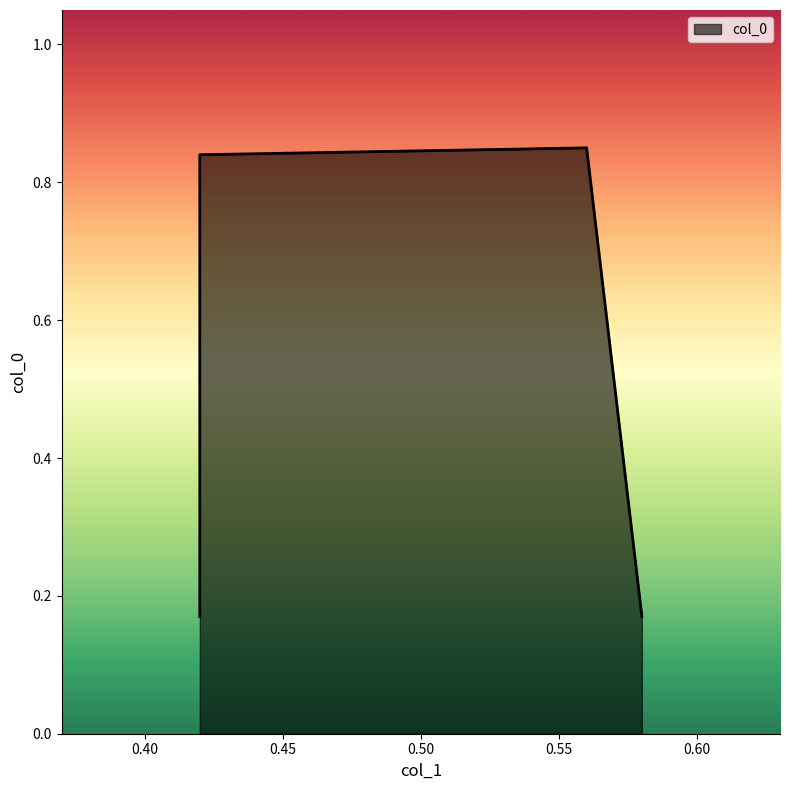

Which category has the highest value across all series?

0.56